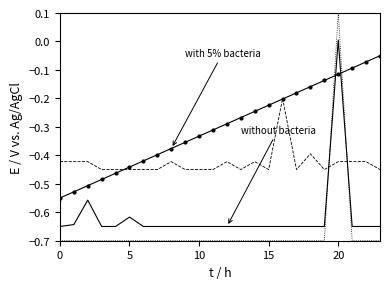

Reading right to left, what are all the values shown in this chart?

with 5% bacteria: -0.1	-0.1	-0.1	-0.1	-0.1	-0.2	-0.2	-0.2	-0.2	-0.2	-0.3	-0.3	-0.3	-0.3	-0.4	-0.4	-0.4	-0.4	-0.4	-0.5	-0.5	-0.5	-0.5	-0.6
without bacteria: -0.7	-0.7	-0.7	0.0	-0.7	-0.7	-0.7	-0.7	-0.7	-0.7	-0.7	-0.7	-0.7	-0.7	-0.7	-0.7	-0.7	-0.7	-0.6	-0.7	-0.7	-0.6	-0.6	-0.7
Normalized tweets: -0.5	-0.4	-0.4	-0.4	-0.5	-0.4	-0.5	-0.2	-0.5	-0.4	-0.5	-0.4	-0.5	-0.5	-0.5	-0.4	-0.5	-0.5	-0.5	-0.5	-0.5	-0.4	-0.4	-0.4
Next batch rainfall class: -0.7	-0.7	-0.7	0.1	-0.7	-0.7	-0.7	-0.7	-0.7	-0.7	-0.7	-0.7	-0.7	-0.7	-0.7	-0.7	-0.7	-0.7	-0.7	-0.7	-0.7	-0.7	-0.7	-0.7